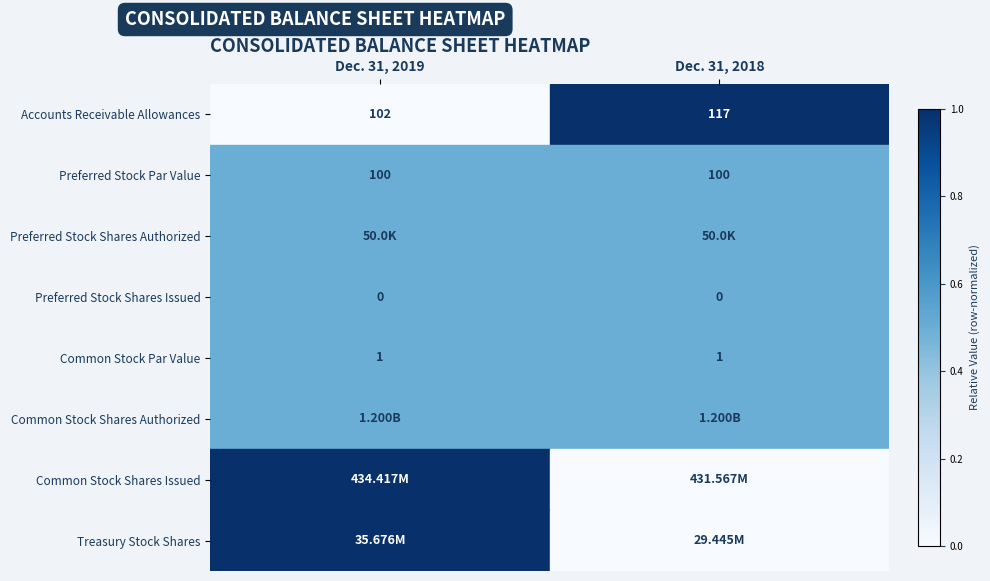

Between Dec. 31, 2019 and Dec. 31, 2018, which is larger?

Dec. 31, 2018